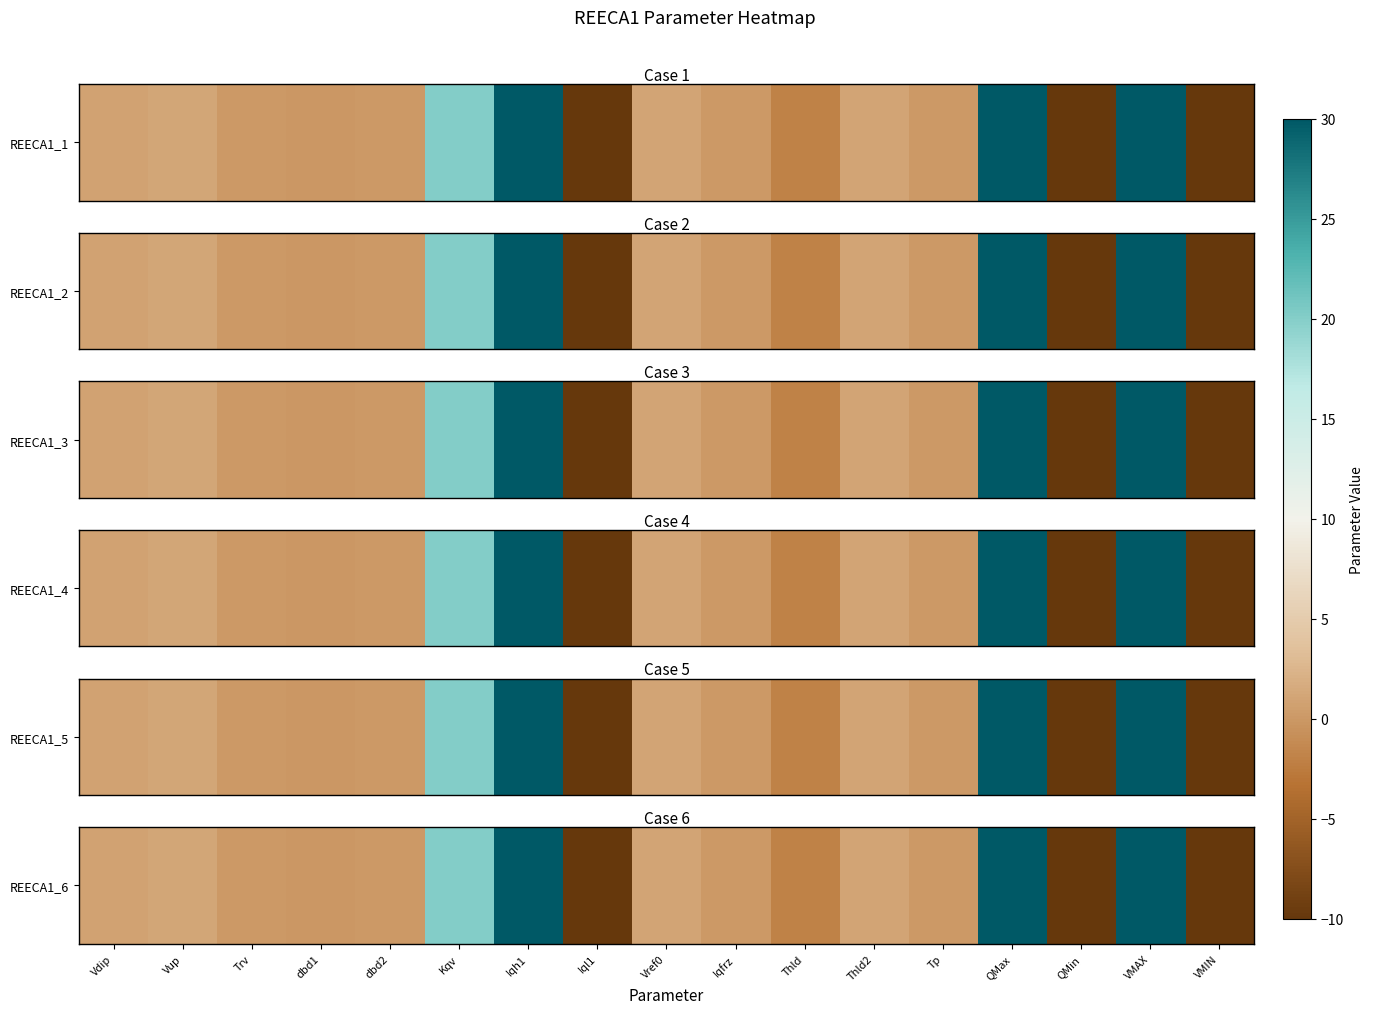

Reading left to right, extract all data points from this chart.

Vdip=0.8	Vup=1.2	Trv=0.0	dbd1=-0.1	dbd2=0.1	Kqv=20.0	Iqh1=30.0	Iql1=-10.0	Vref0=1.0	Iqfrz=0.0	Thld=-2.0	Thld2=1.0	Tp=0.0	QMax=30.0	QMin=-10.0	VMAX=30.0	VMIN=-10.0